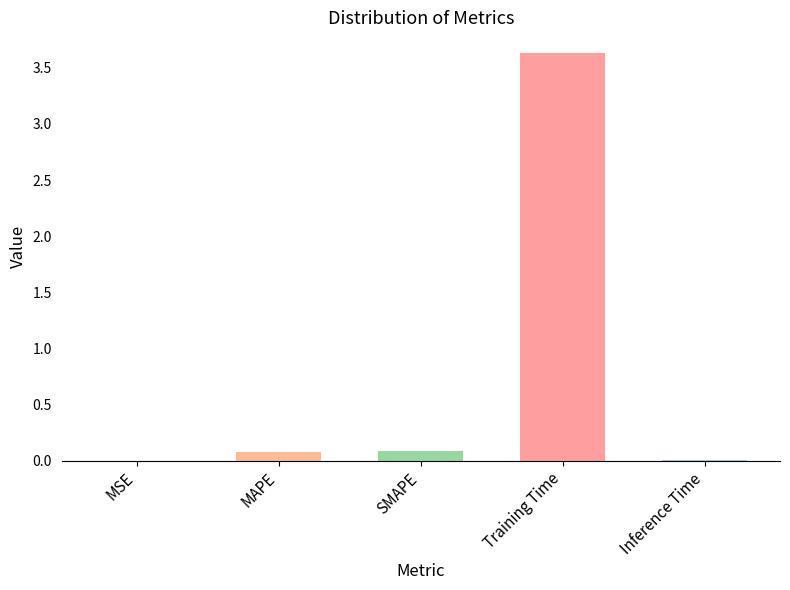

Which label corresponds to the largest value in the chart?

Training Time